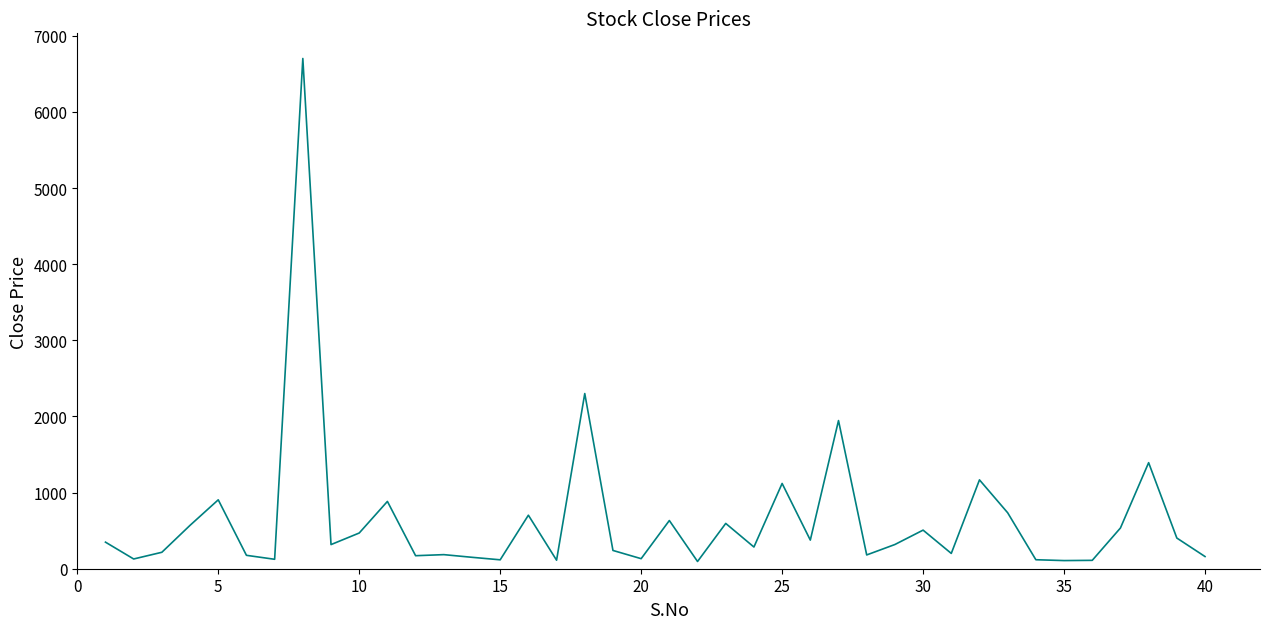

What is the maximum value shown in the chart?

6702